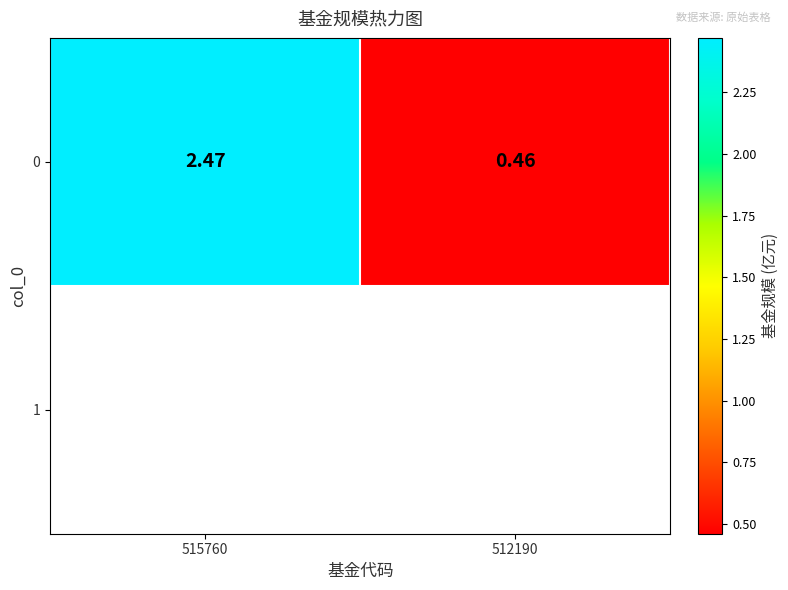

What is the sum of all values?

2.9